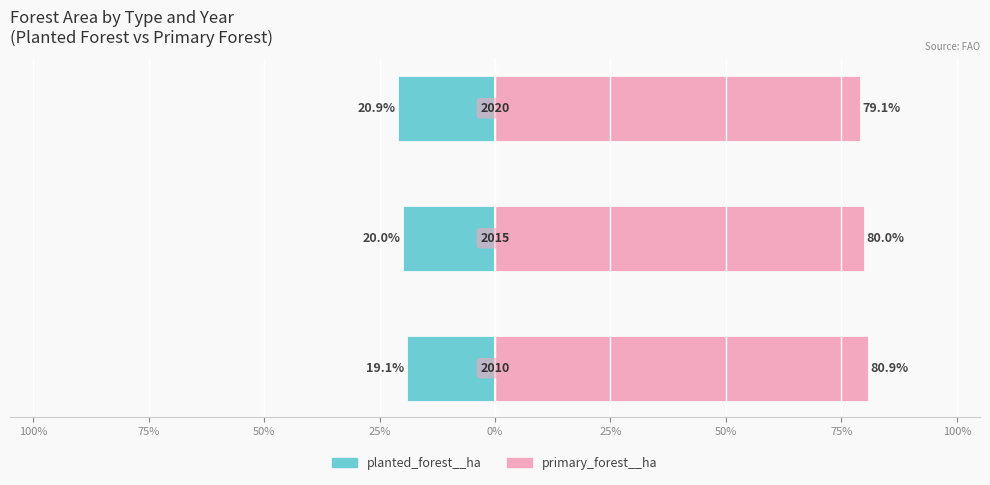

Reading left to right, list all the values displayed in this chart.

planted_forest__ha: -19.1	-20.0	-20.9
primary_forest__ha: 80.9	80.0	79.1